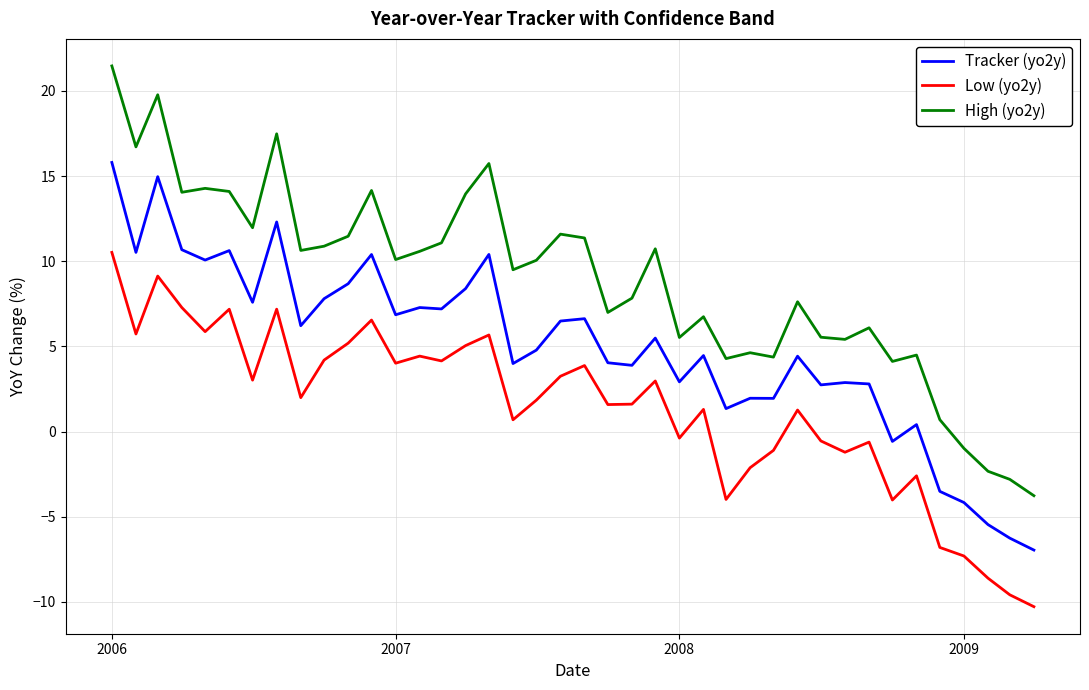

Rank the series by their maximum value, from lowest to highest.

Low (yo2y), Tracker (yo2y), High (yo2y)